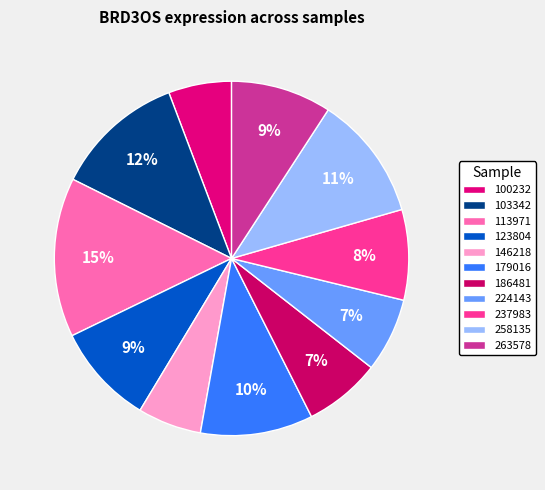

Which category has the smallest portion of the pie?

100232